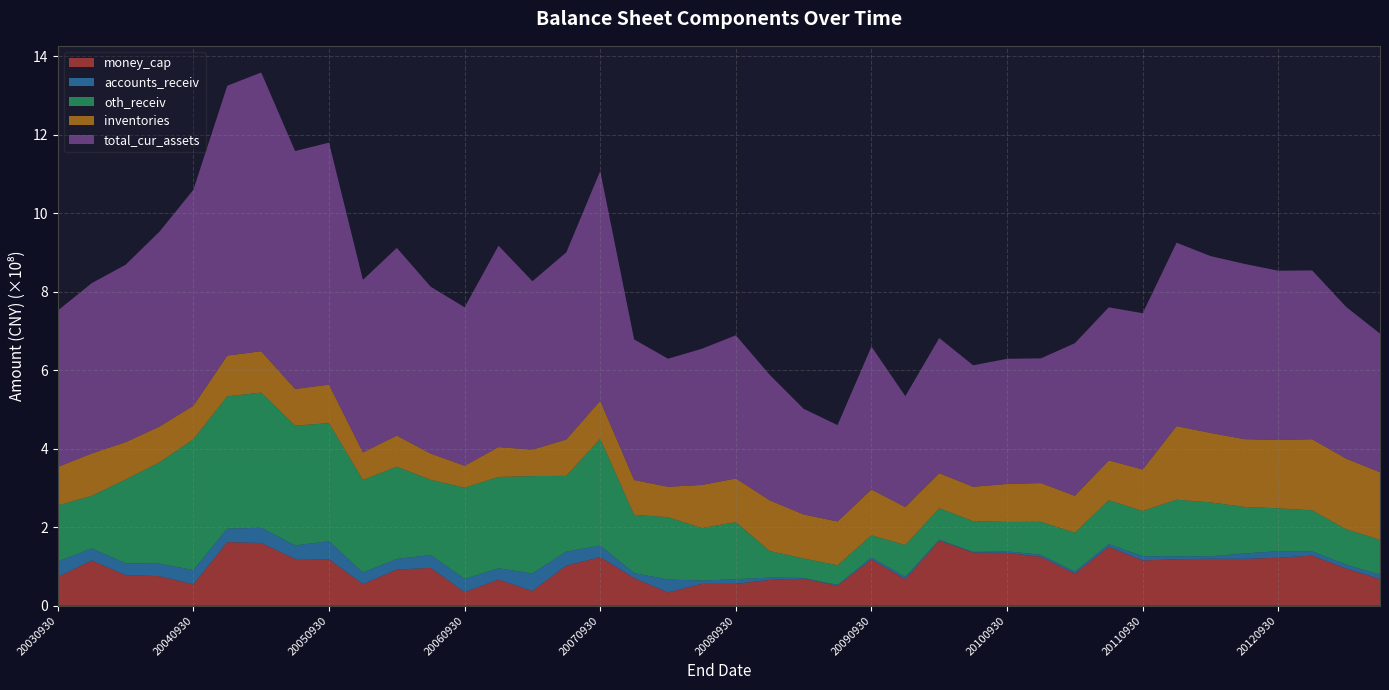

Reading right to left, what are all the values shown in this chart?

money_cap: 67988256.2	94927977.8	127505433.3	122256975.4	119298891.4	119627171.9	118403340.4	115269407.8	150354946.7	81787364.1	124679782.2	134666086.7	135489041.9	165718574.2	67701795.3	117936169.7	50904127.8	69041023.6	65870438.6	55728064.5	55700090.6	33917588.9	70484751.6	123638745.4	102261022.2	37587935.8	66627418.5	34585590.3	96405319.7	92113635.8	54997883.4	118171315.3	119296983.4	159846488.6	162142516.1	54228746.0	75348357.1	77990463.3	115330609.0	73254043.4
accounts_receiv: 11467865.4	9805731.5	11132424.2	16670598.0	13916225.6	6407884.1	7454411.8	10947089.4	6643496.2	5359397.4	5234186.6	3811112.7	1782496.2	2667192.1	6227297.9	4970916.5	2245785.8	1796866.8	5804502.6	11942611.2	8466442.8	33006194.3	12653574.1	29589927.9	35715229.0	44771300.3	28651826.6	33925264.6	32989720.2	27155434.5	29557645.6	46134496.6	34356857.4	39095389.2	34225560.0	36597171.8	31860029.7	30229376.1	30775106.4	39336799.6
oth_receiv: 88575496.0	90116349.2	104498626.1	109264491.3	118619292.2	137281419.6	144331363.8	115296509.1	111790109.6	98843959.6	83840875.4	74996509.0	78160724.7	80156640.9	80835829.8	56511679.8	49981744.2	49485158.1	67571567.2	145360971.7	133676287.6	158742836.9	148424886.0	272059912.2	192934181.2	247912741.8	232797349.4	232211505.4	191280510.5	235146792.4	235856112.9	300878873.4	305162603.9	344013128.4	337233838.9	333357209.1	258359937.7	213275966.6	133945808.5	143001606.3
inventories: 172056109.8	180073579.8	180990226.8	174042127.1	172498286.8	177030608.6	187438669.7	105533888.7	101487710.9	94013447.9	98695323.4	96720242.9	87634241.2	89053796.4	96699552.5	116763731.2	111480243.3	112242528.7	129261307.3	111160527.3	109826654.8	77359778.9	88761307.8	96743471.3	92699450.5	67321921.3	76130093.7	55960183.7	66901586.6	79005086.9	70184096.8	97997086.3	93480334.7	105432180.8	103666372.3	85272108.7	90922215.3	95160170.0	107861312.3	97786757.0
total_cur_assets: 353186296.4	386481115.9	430045203.9	431259986.3	446586869.7	450497714.1	467224825.7	398123656.6	389983625.2	388858221.7	317829251.6	318894167.7	309452651.1	344475093.2	282354703.1	364063825.9	245554313.9	269055325.2	319631749.9	364782522.9	347073222.2	326251812.8	358120946.4	585287560.8	476671121.9	429109642.4	513071395.1	403582255.8	425087676.1	478189263.7	439529514.6	616592985.2	606030086.1	710098210.1	687423813.6	550235163.1	496531837.4	452026708.4	433810107.2	398520686.1